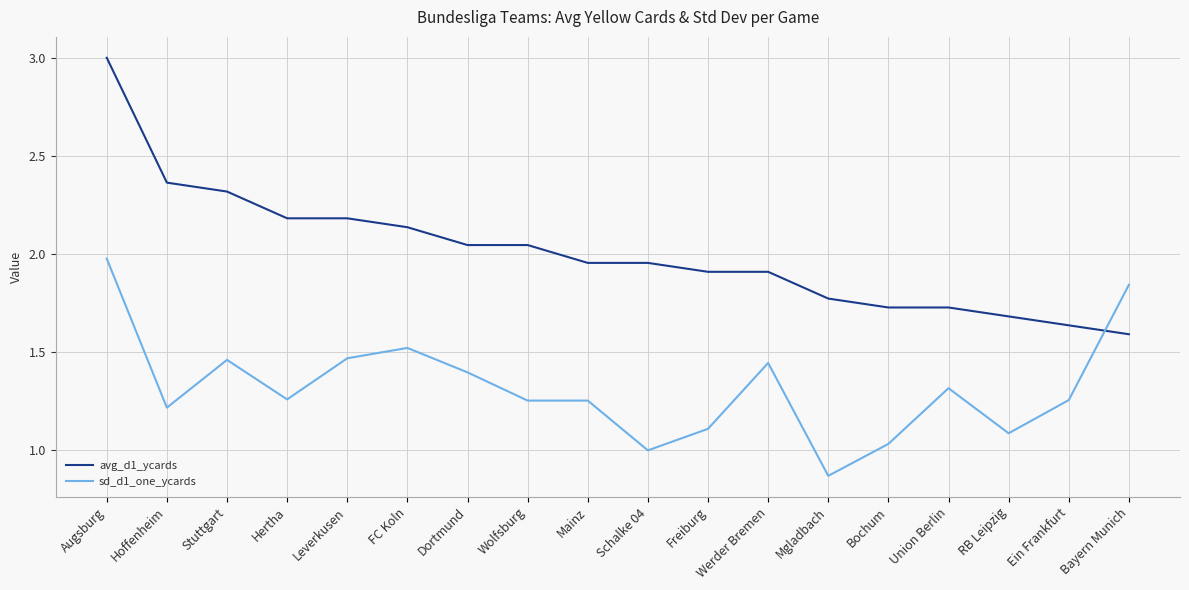

At which category is the sum across all series the highest?

Augsburg